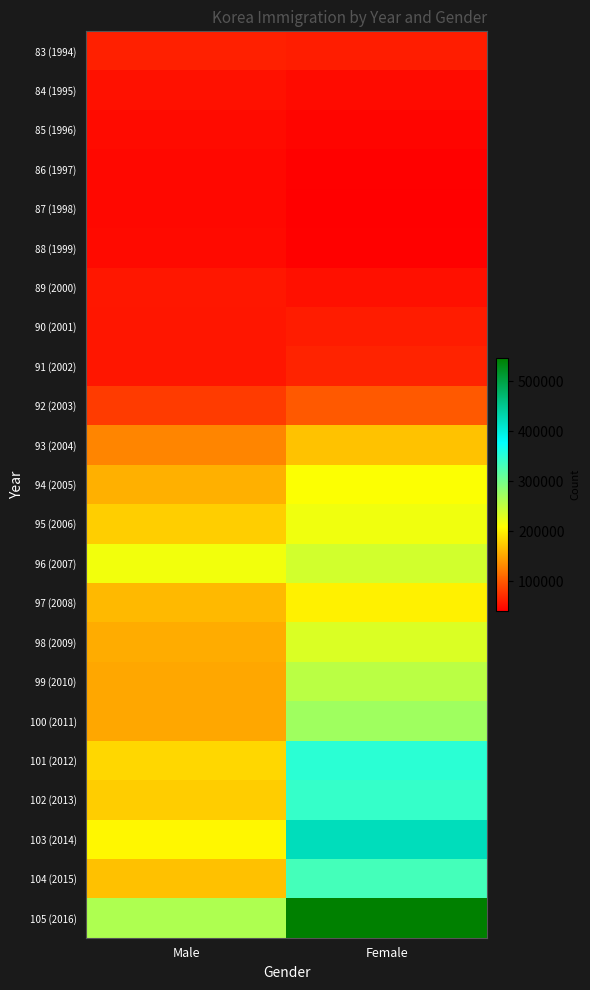

What is the total value across all series at Female?

4344262